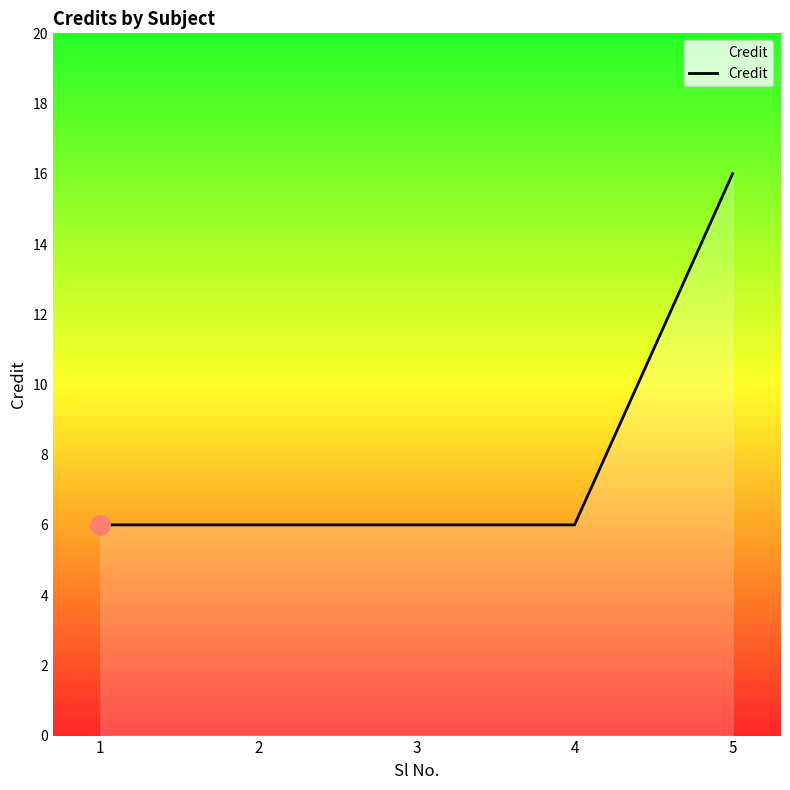

What is the change in value from 1 to 5?

+10